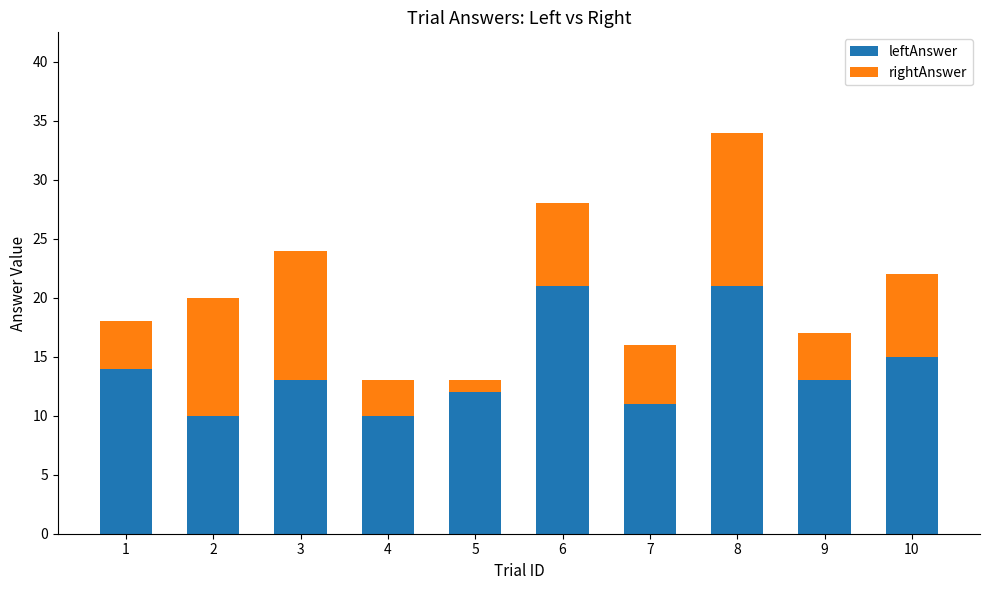

What are all the series names shown in the legend?

leftAnswer, rightAnswer